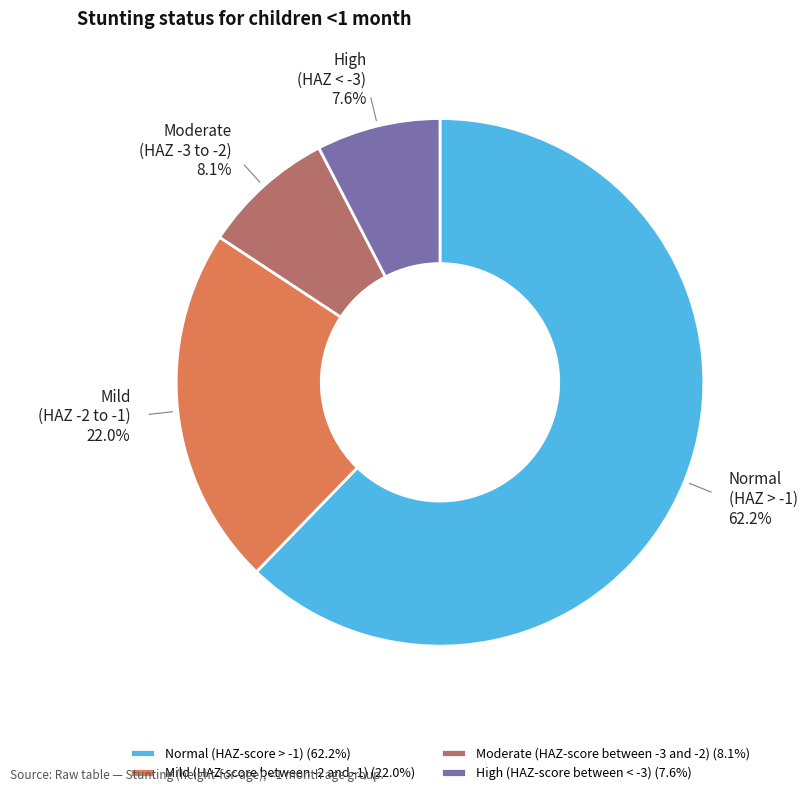

What percentage is the High (HAZ-score between < -3) slice, to the nearest percent?

8%